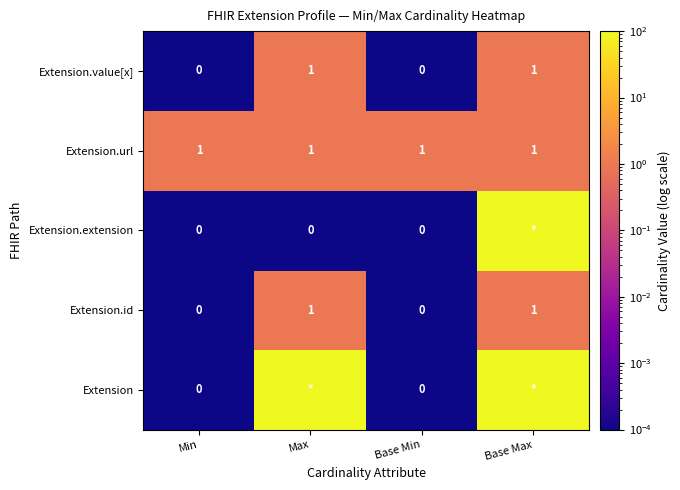

Count the Extension.value[x] values in the range 0 to 1.

4